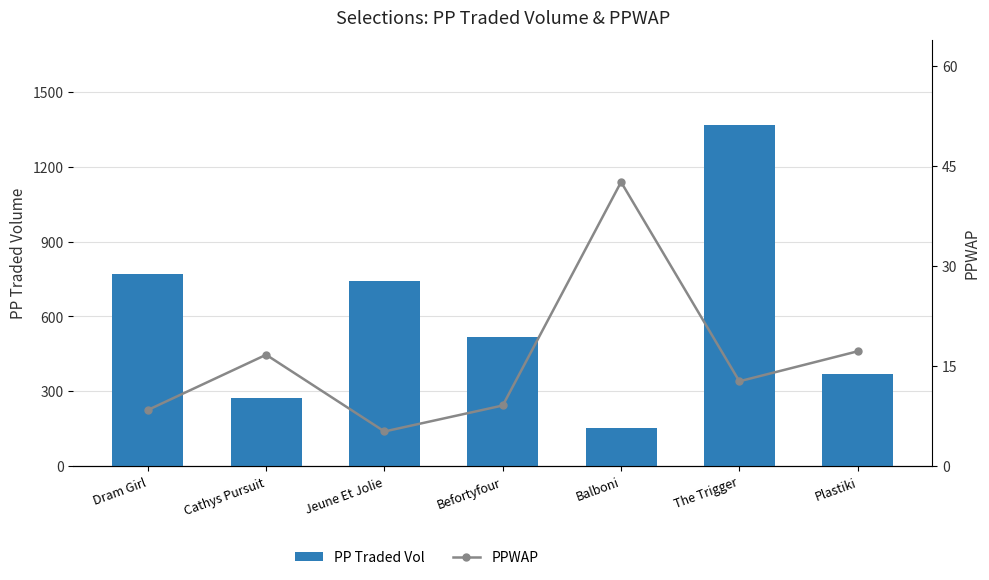

Does the chart contain any negative values?

No